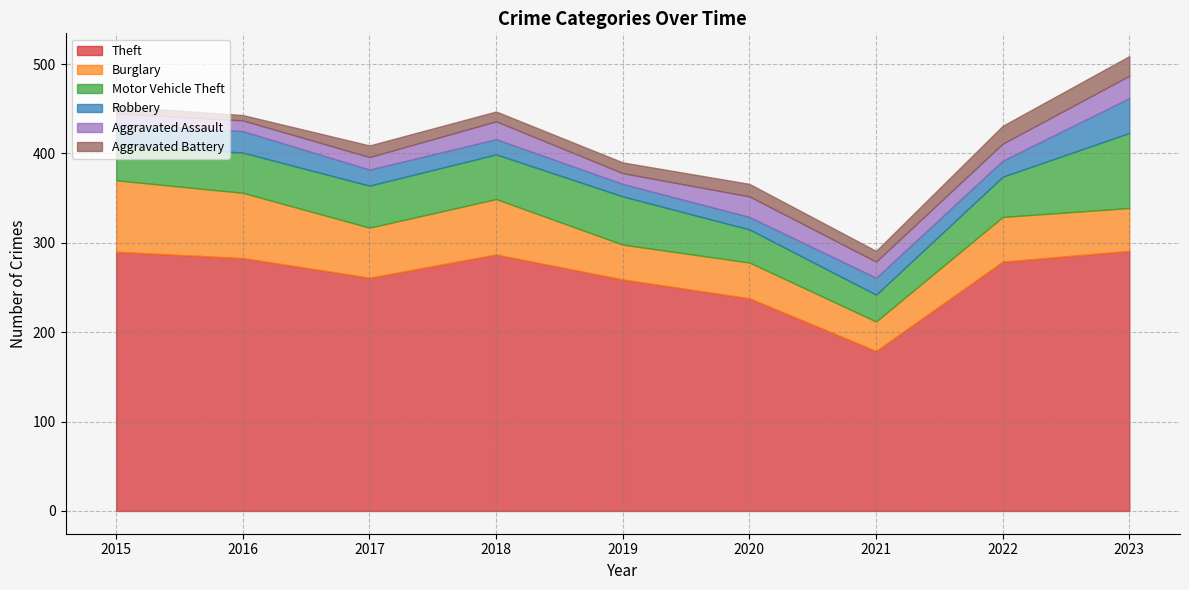

What is the sum of the Burglary values at 2019 and 2023?

87